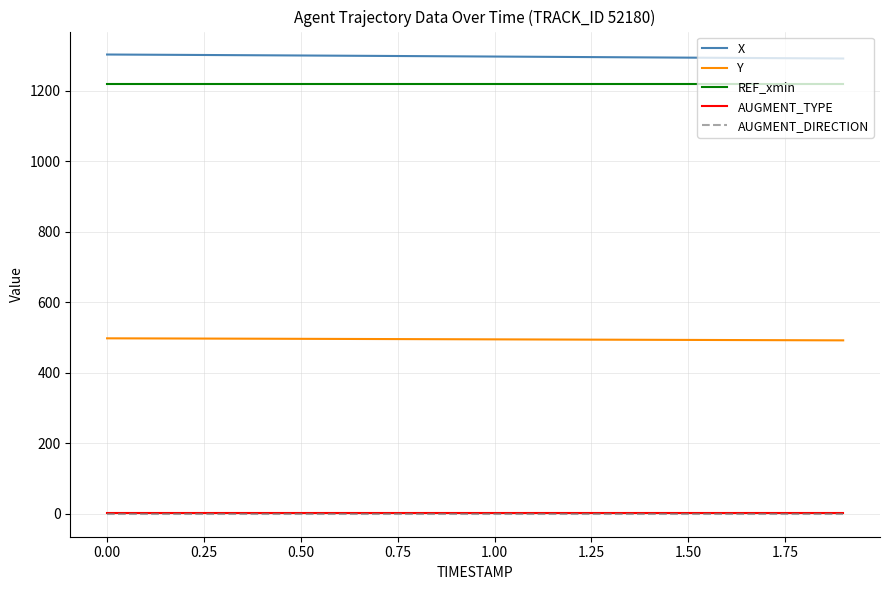

True or false: X and REF_xmin cross at least once.

False